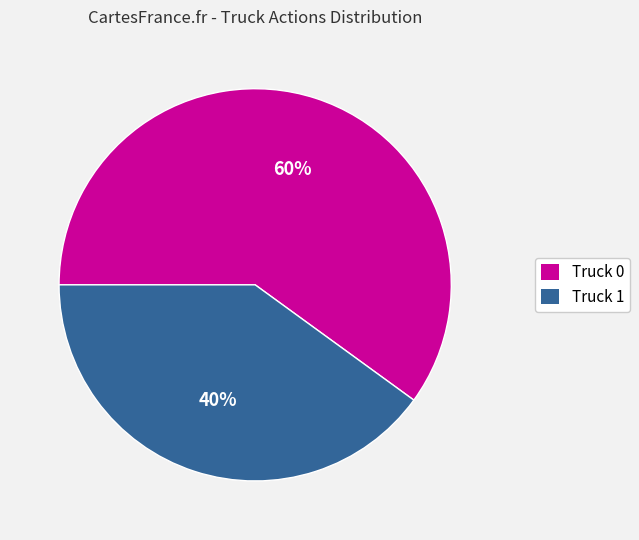

Is the sum of Truck 1 and Truck 0 greater than half?

Yes